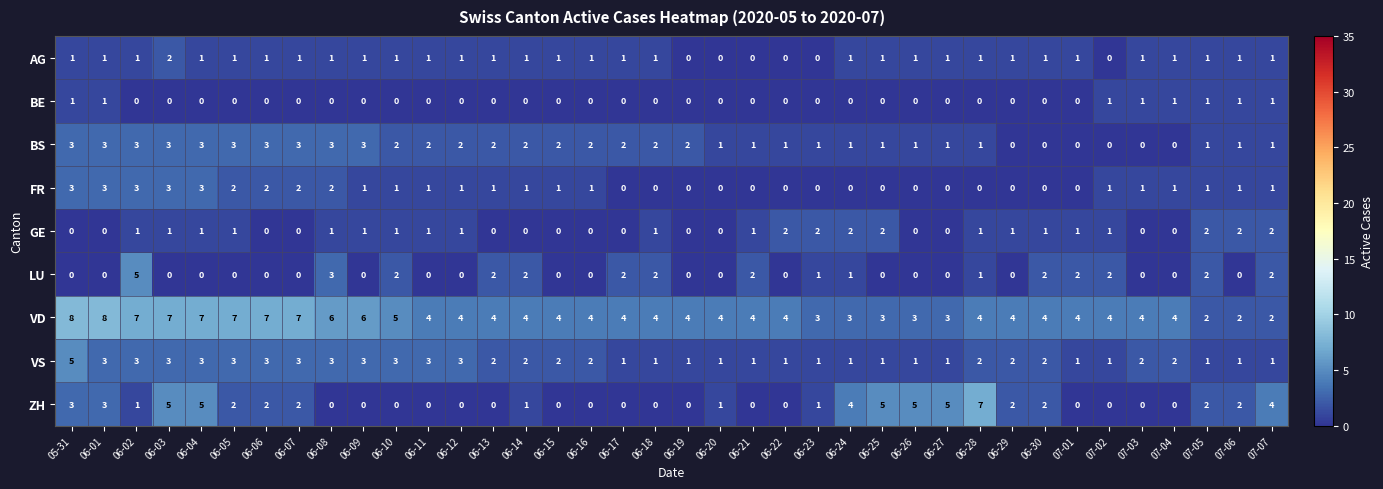

What is the sum of the VS values at 07-01 and 06-28?

3